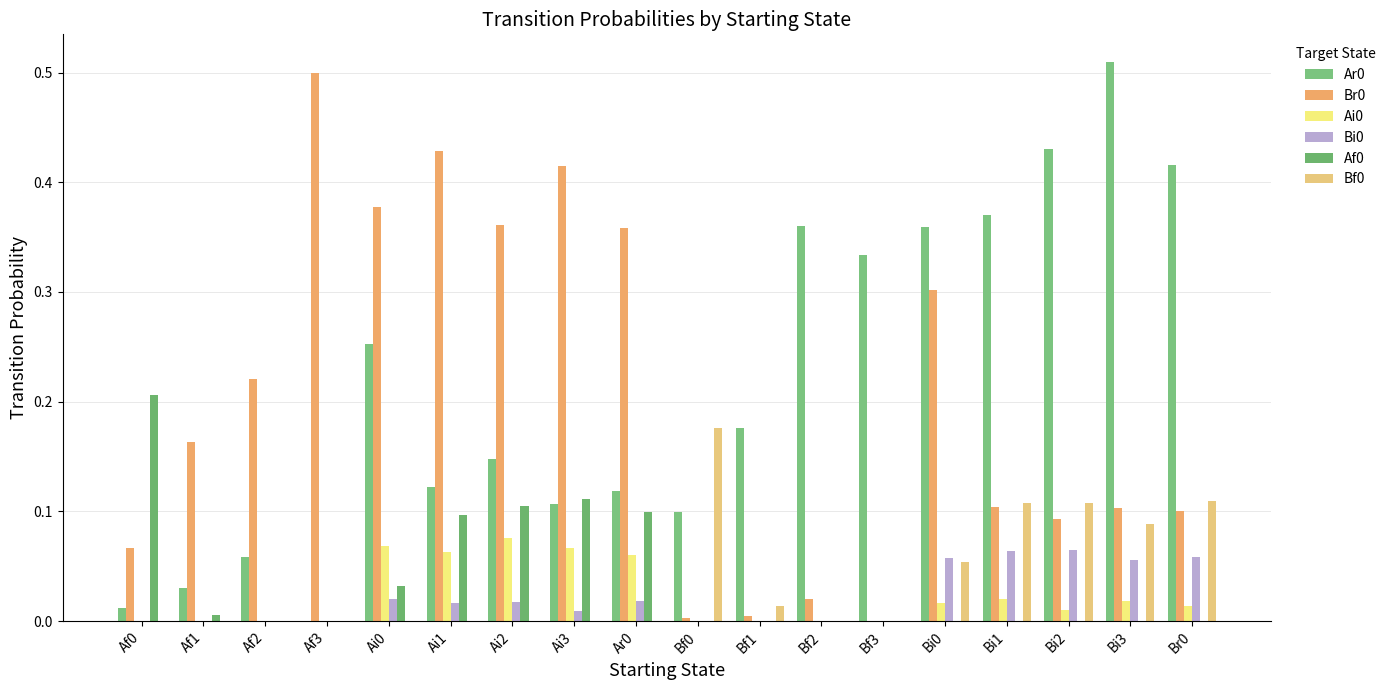

Which series has the largest total across all categories?

Ar0